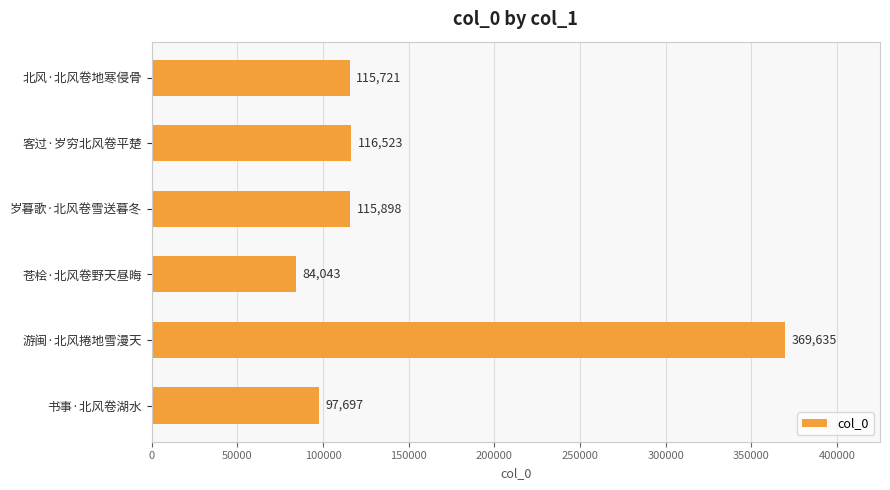

List the labels in order of value, largest first.

游闽·北风捲地雪漫天, 客过·岁穷北风卷平楚, 岁暮歌·北风卷雪送暮冬, 北风·北风卷地寒侵骨, 书事·北风卷湖水, 苍桧·北风卷野天昼晦